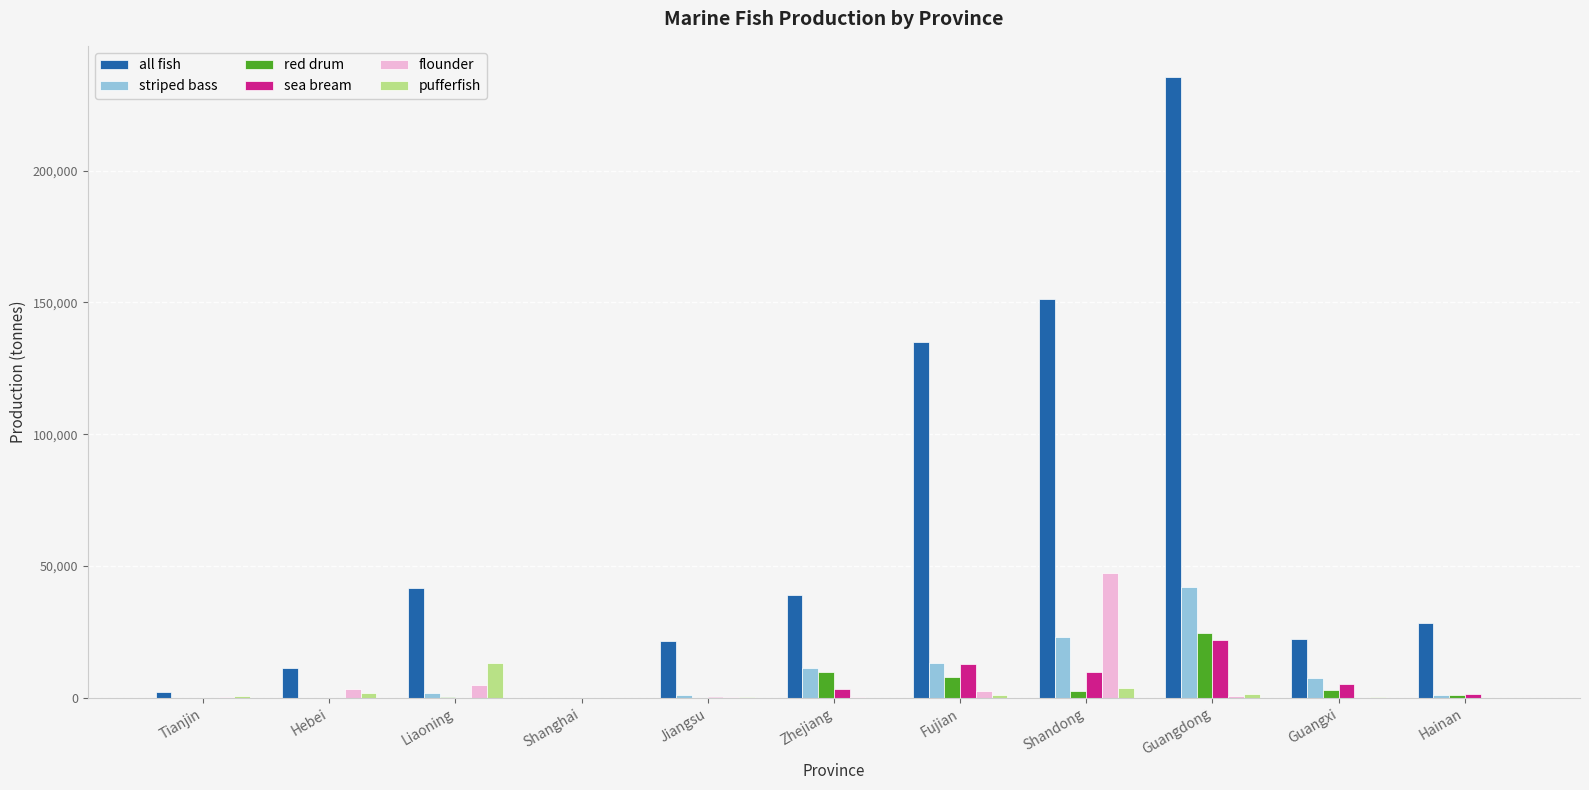

Count the number of categories in the chart.

11